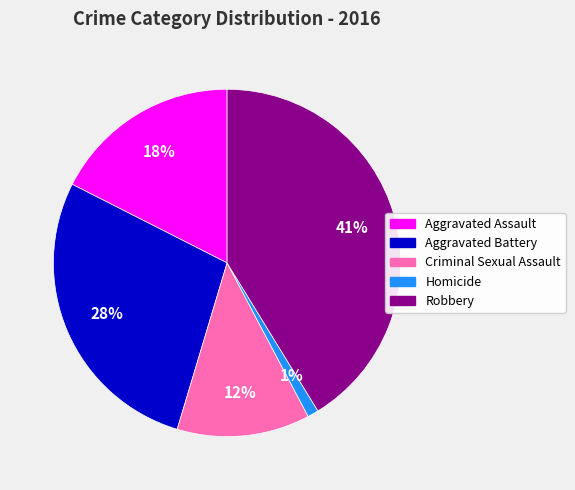

Do Aggravated Battery and Robbery together represent more than half of the pie?

Yes